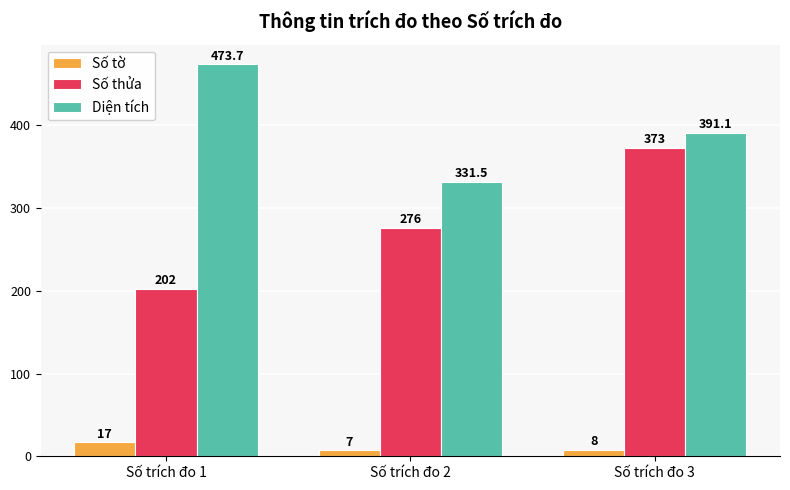

What is the total value across all series at Số trích đo 2?

614.5